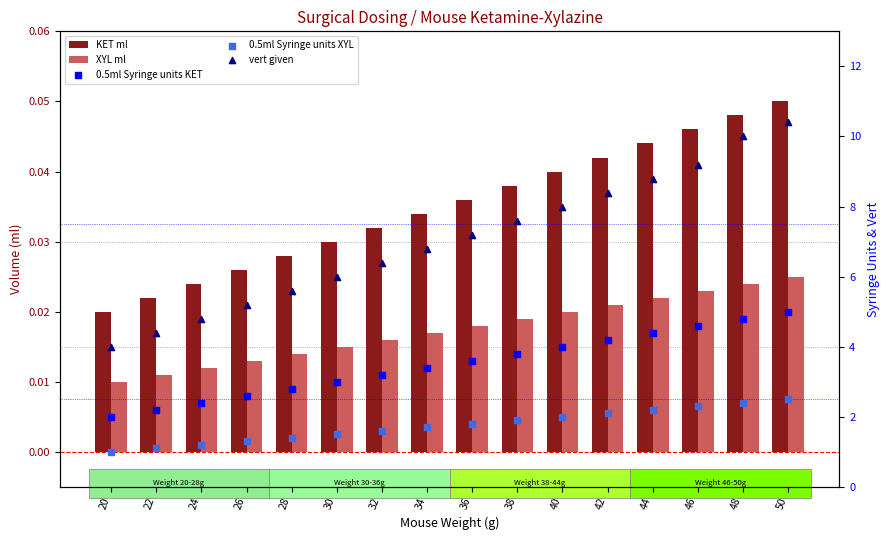

What is the total value across all series at 34?

12.0